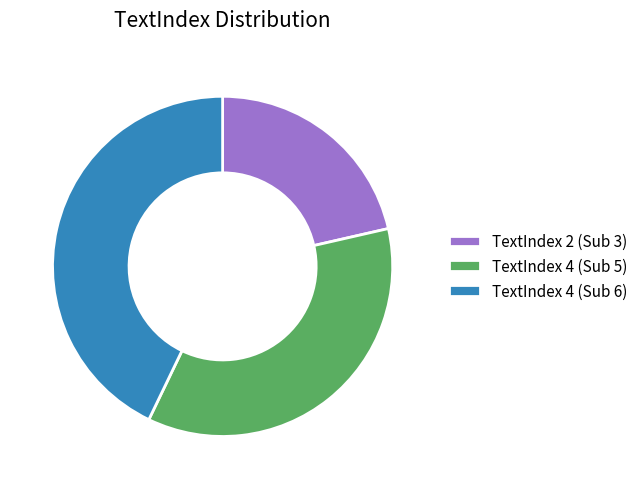

Does TextIndex 2 (Sub 3) account for over 50% of the chart?

No